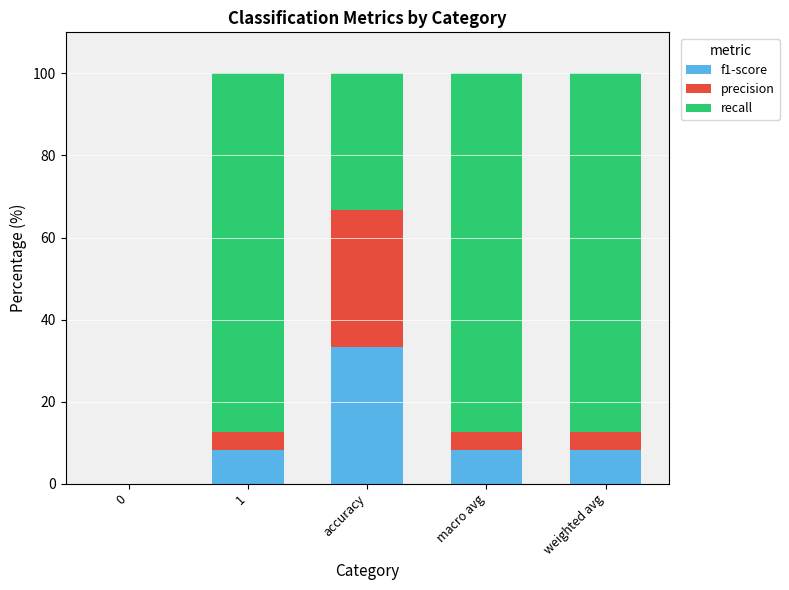

How many data points does each series have?

5